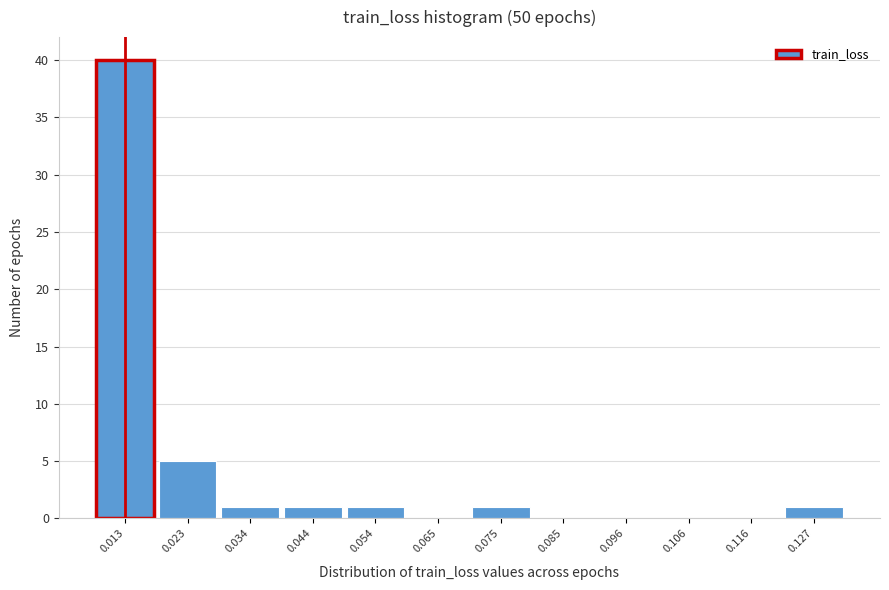

Reading right to left, what are all the values shown in this chart?

0.127=1	0.116=0	0.106=0	0.096=0	0.085=0	0.075=1	0.065=0	0.054=1	0.044=1	0.034=1	0.023=5	0.013=40